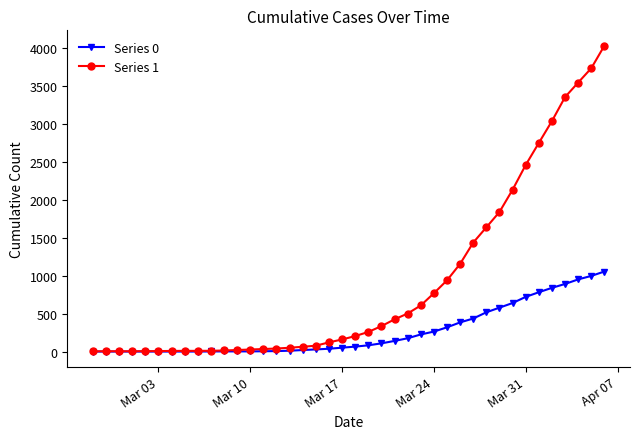

Count the number of categories in the chart.

40